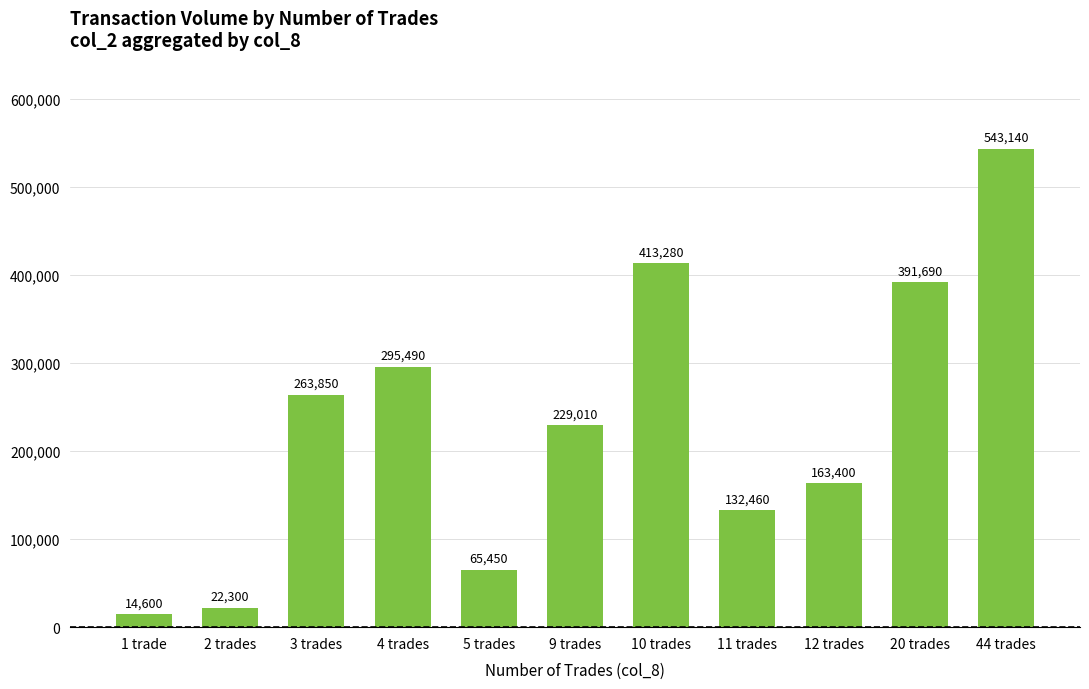

What is the minimum value shown in the chart?

14600